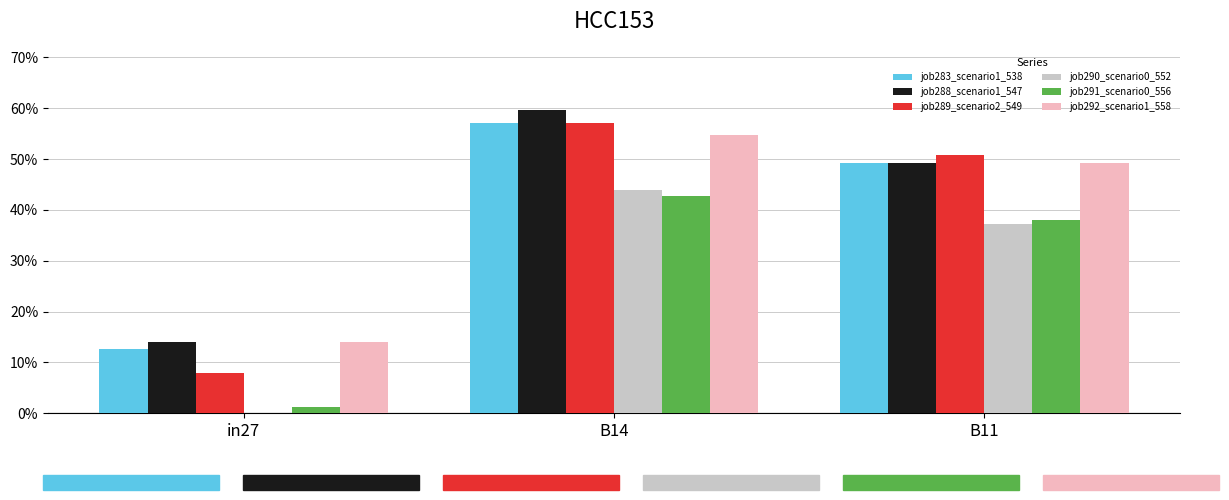

What value does the job289_scenario2_549 series have at in27?

0.1